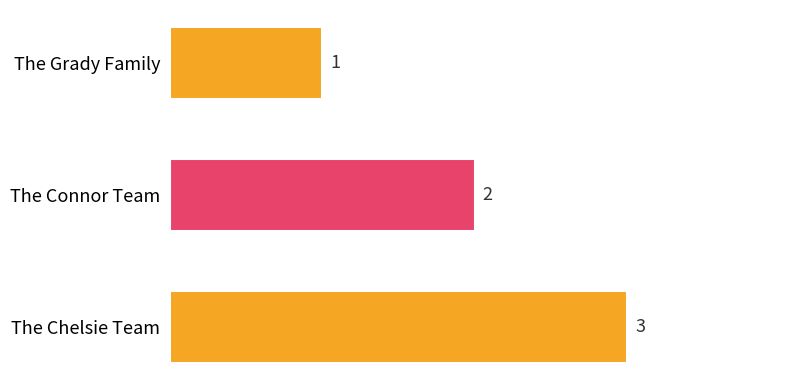

What is the maximum value shown in the chart?

3